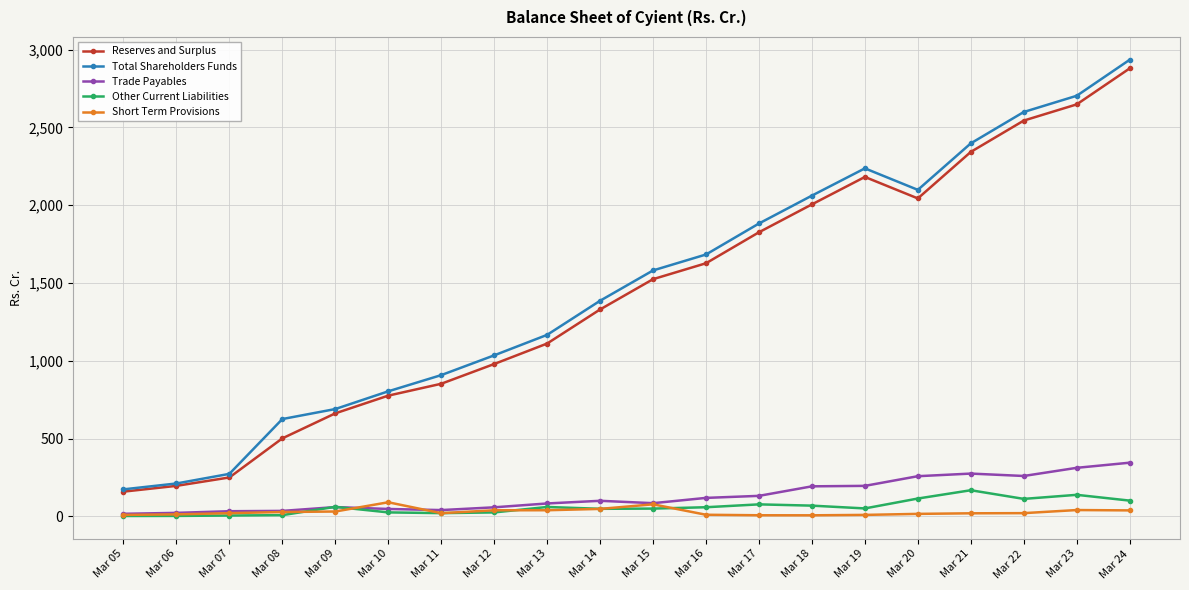

Rank the series at Mar 24 from highest to lowest value.

Total Shareholders Funds, Reserves and Surplus, Trade Payables, Other Current Liabilities, Short Term Provisions